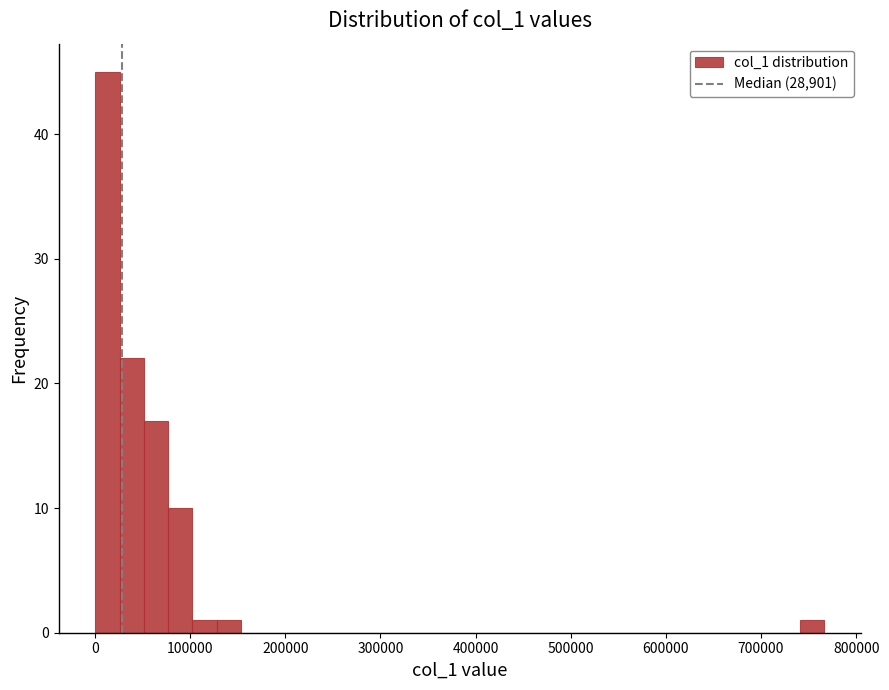

Read against the x-axis, roughly where is the centre of the tallest bar?

10000